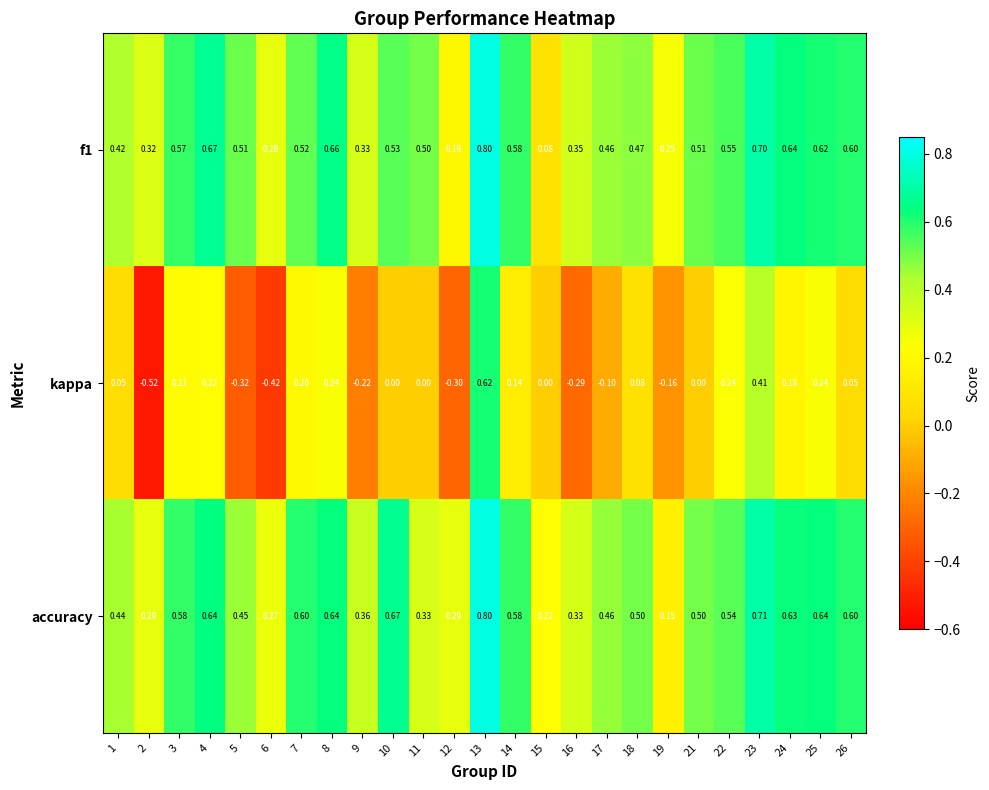

How many series are shown in this chart?

3